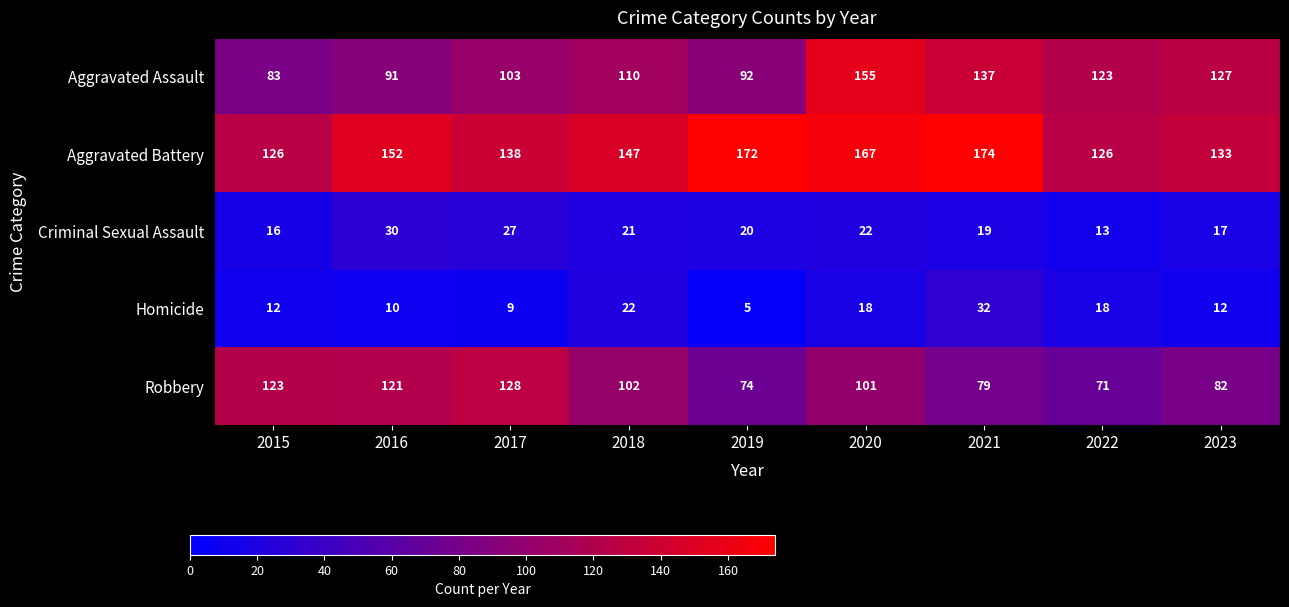

At which category is the sum across all series the highest?

2020